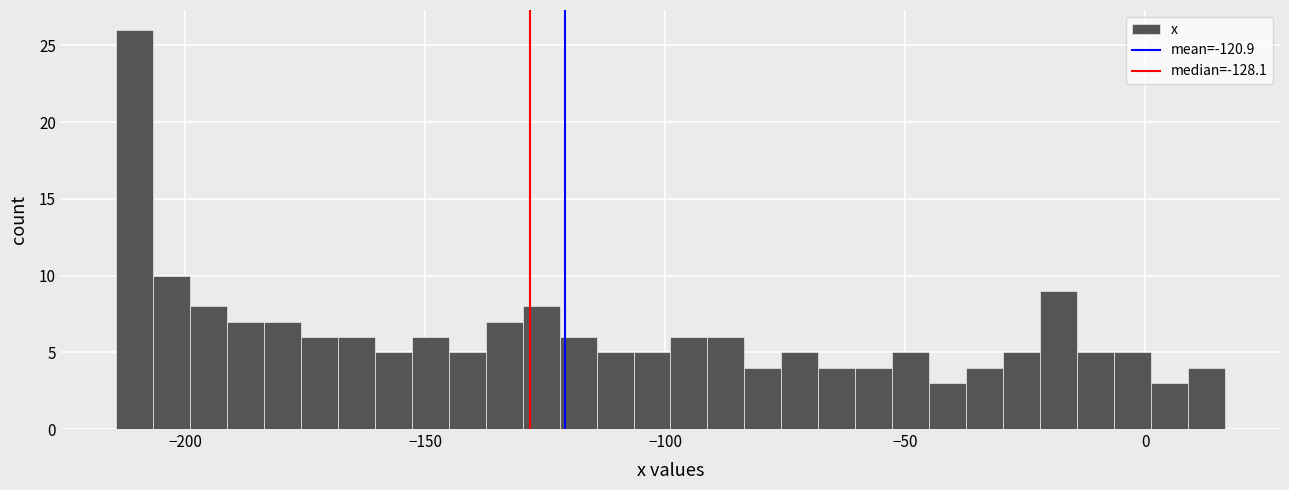

Read against the x-axis, roughly where is the centre of the tallest bar?

-210